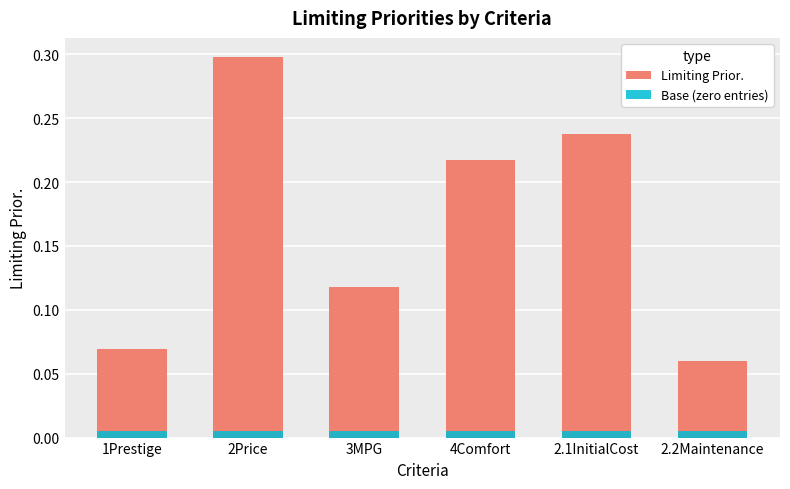

How many series are shown in this chart?

2